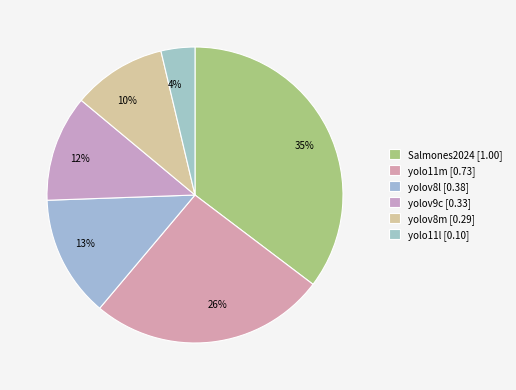

What percentage is the yolov8l slice, to the nearest percent?

13%